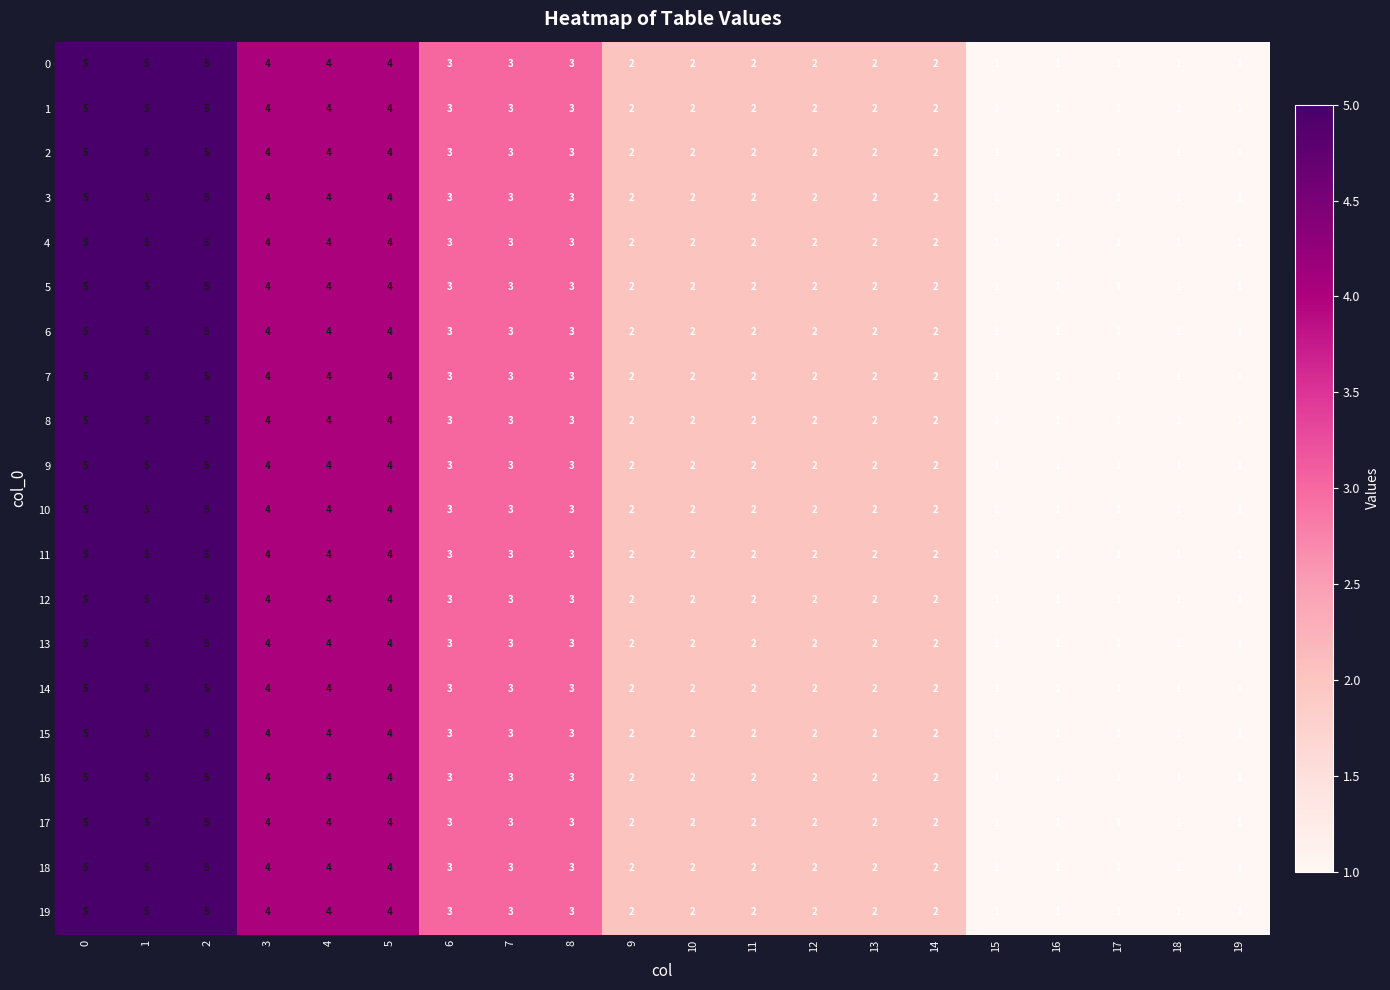

What is the greatest value displayed?

5